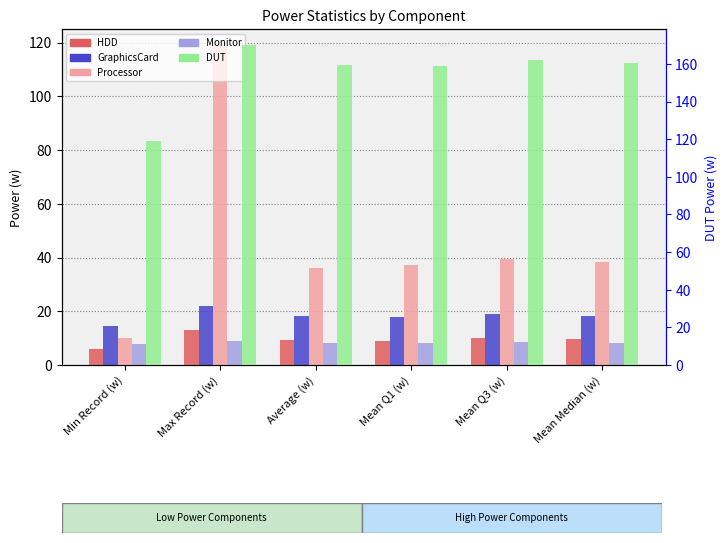

Reading right to left, list all the values displayed in this chart.

HDD: 9.5	10.1	8.9	9.5	13.0	5.8
GraphicsCard: 18.3	18.9	17.7	18.3	21.9	14.6
Processor: 38.4	39.4	37.3	36.2	119.1	9.9
Monitor: 8.4	8.5	8.2	8.4	8.9	7.9
DUT: 160.4	162.1	158.8	159.4	170.1	119.0